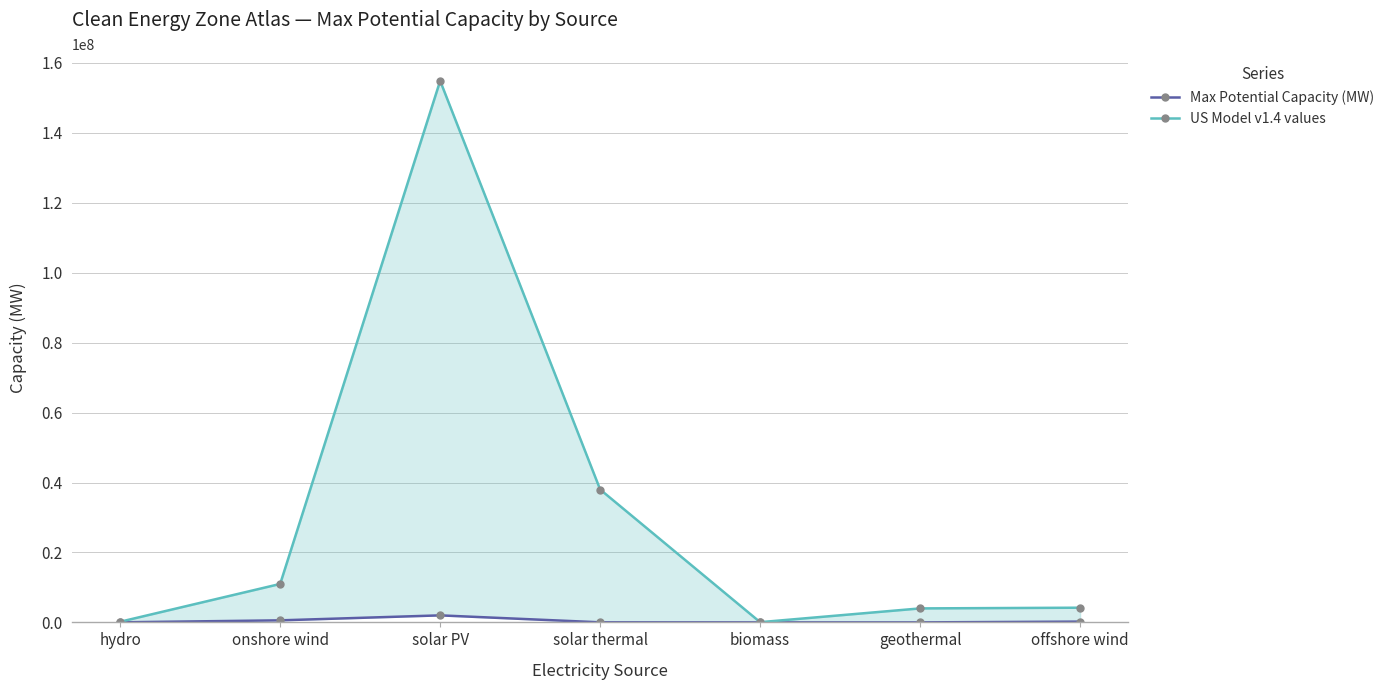

At which label does US Model v1.4 values reach its minimum?

biomass